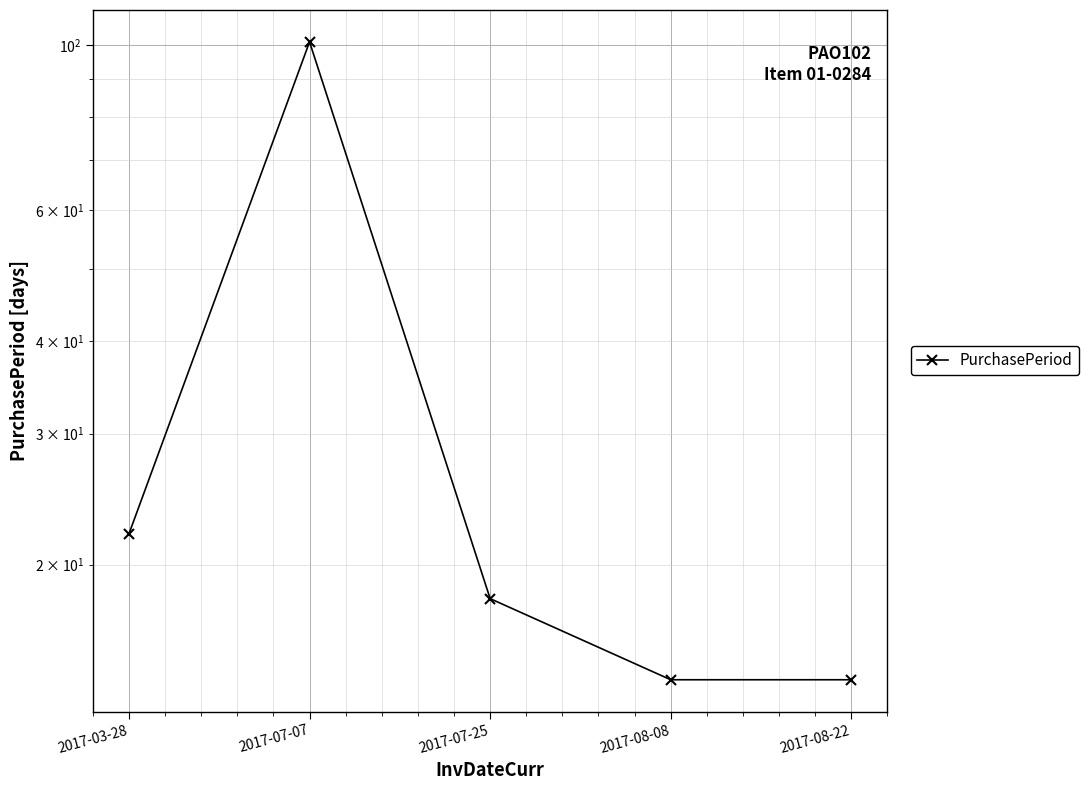

Rank the categories by value from lowest to highest.

2017-08-08, 2017-08-22, 2017-07-25, 2017-03-28, 2017-07-07